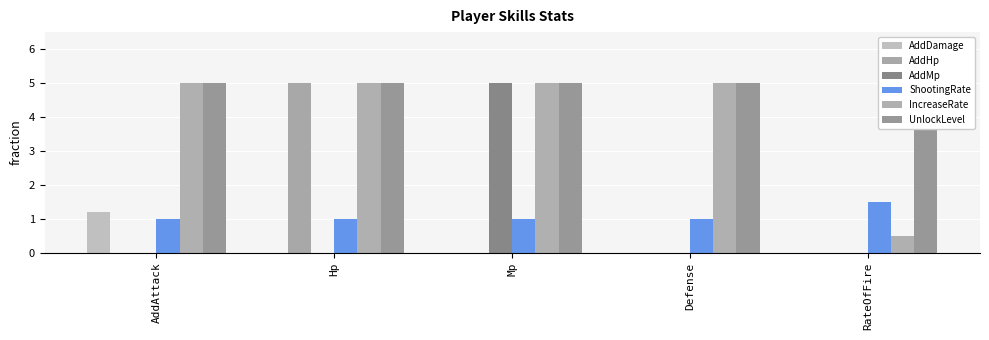

At which label does ShootingRate reach its minimum?

AddAttack